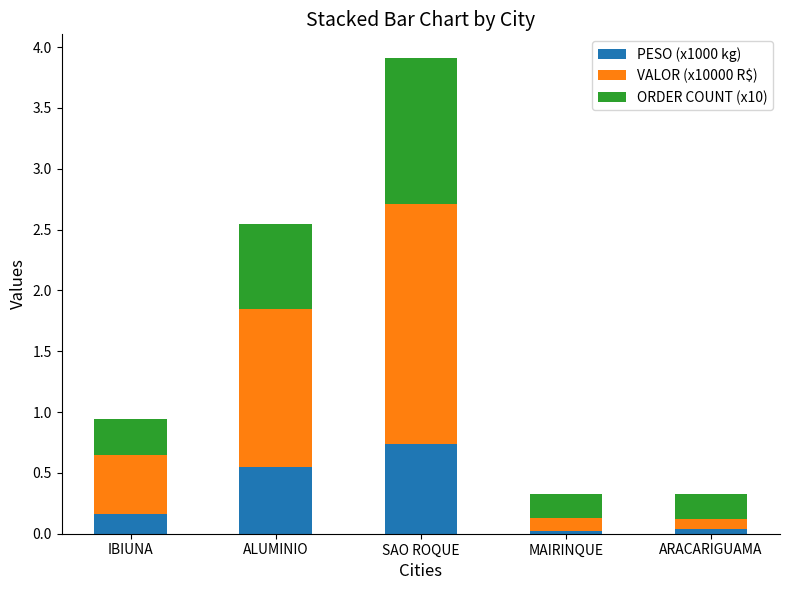

At which category is the sum across all series the highest?

SAO ROQUE